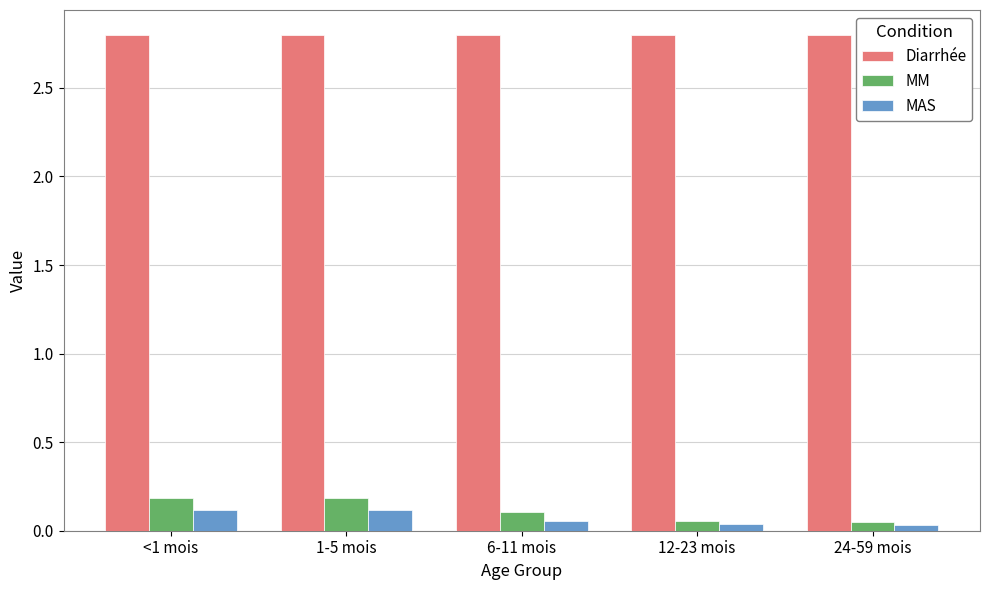

Rank the series by their maximum value, from lowest to highest.

MAS, MM, Diarrhée